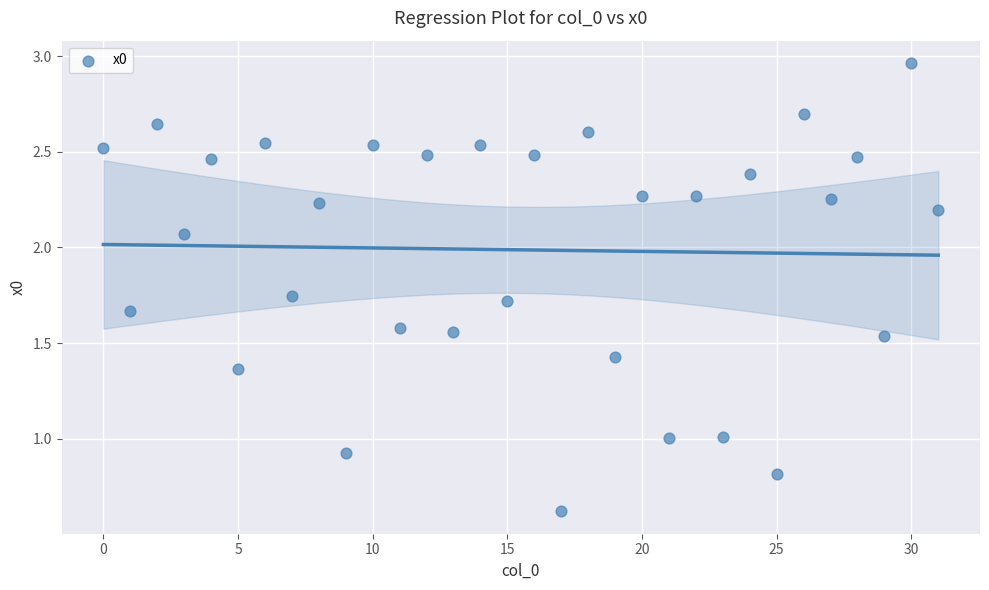

How many data points are displayed?

32